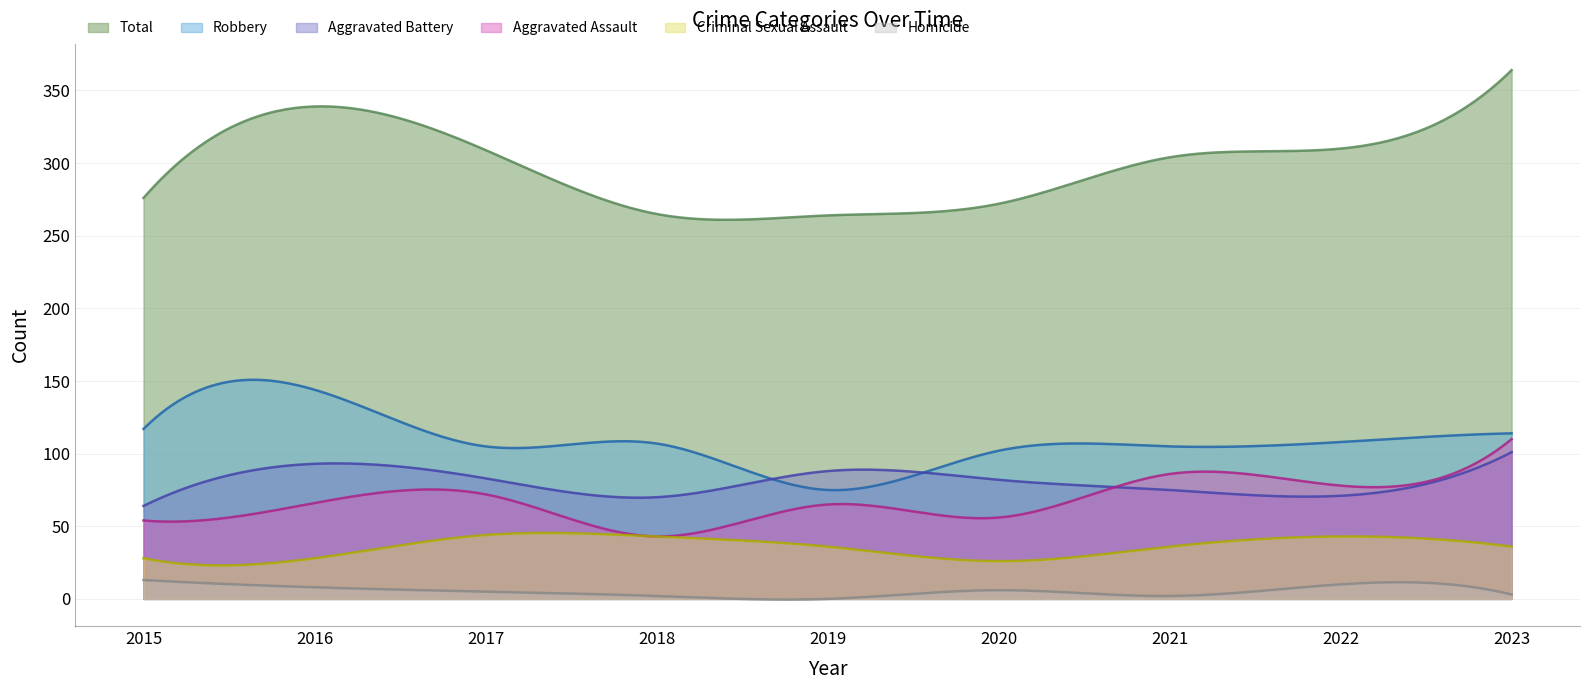

True or false: Total and Criminal Sexual Assault intersect in this chart.

False